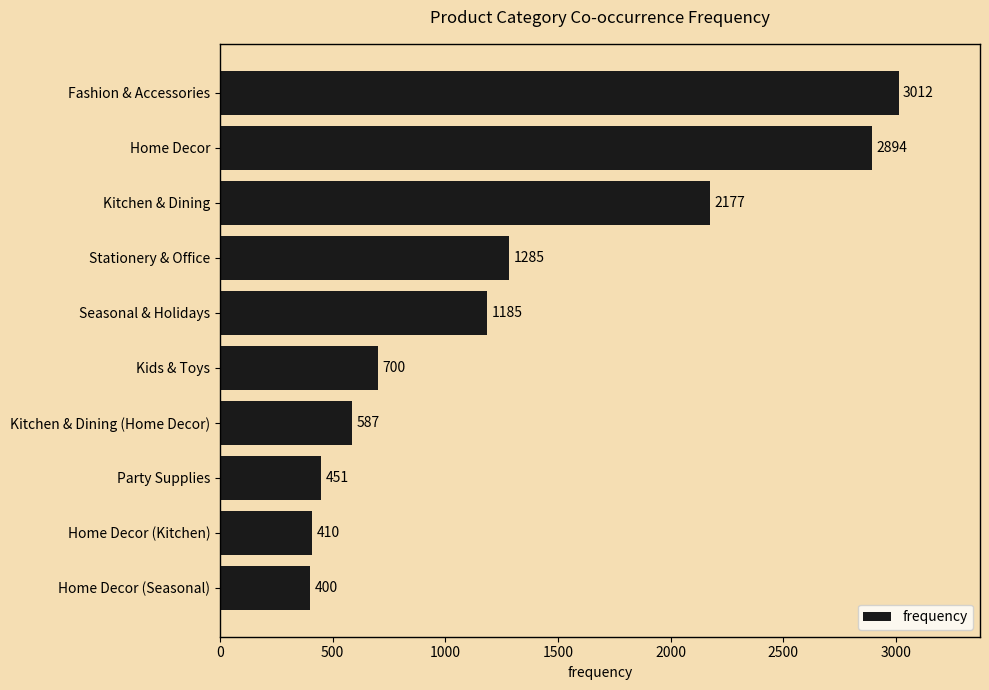

How many data points does each series have?

10